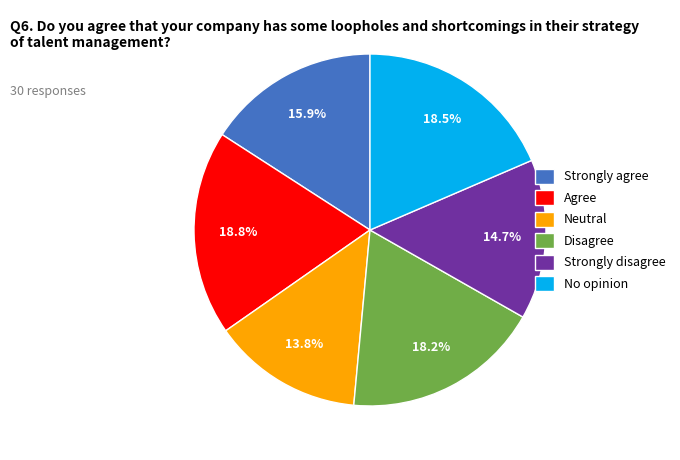

How many slices are in this pie chart?

6